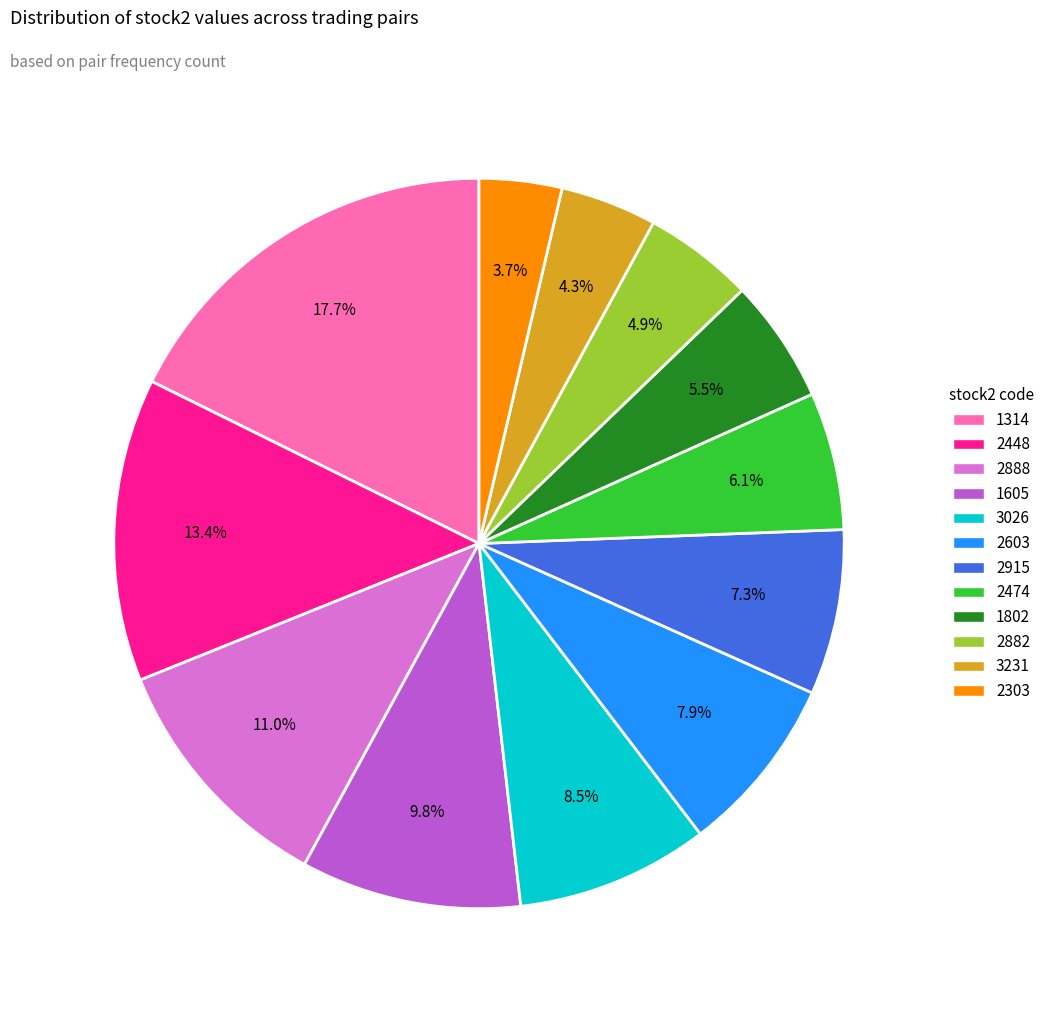

What is the ratio of the value at 2474 to the value at 2915?

0.8